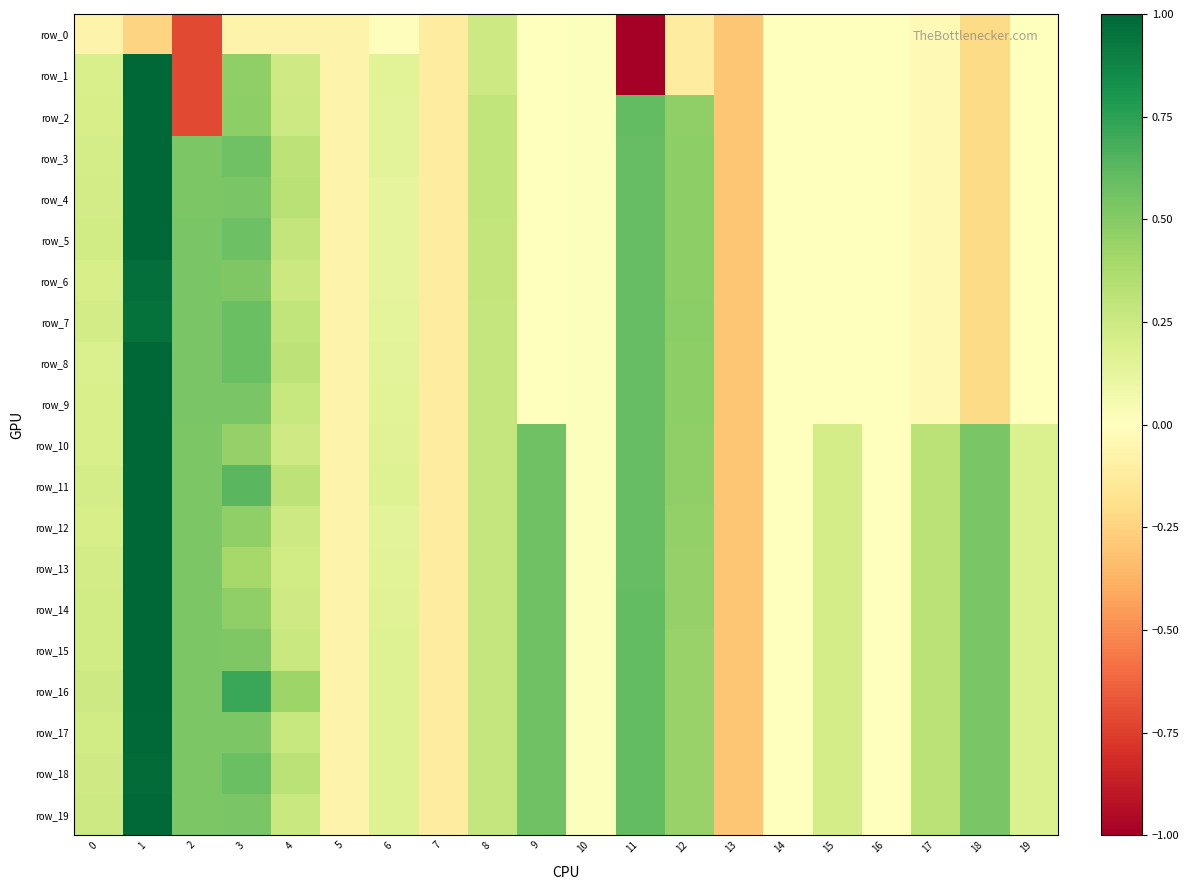

Which series has the largest total across all categories?

row_16